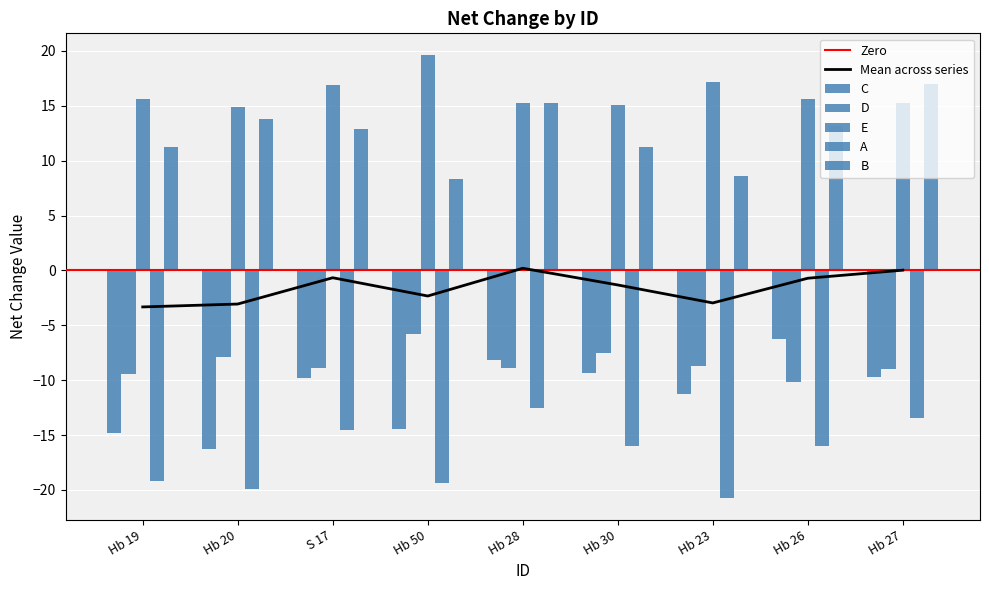

Are the bars grouped side by side (vs. stacked)?

Yes